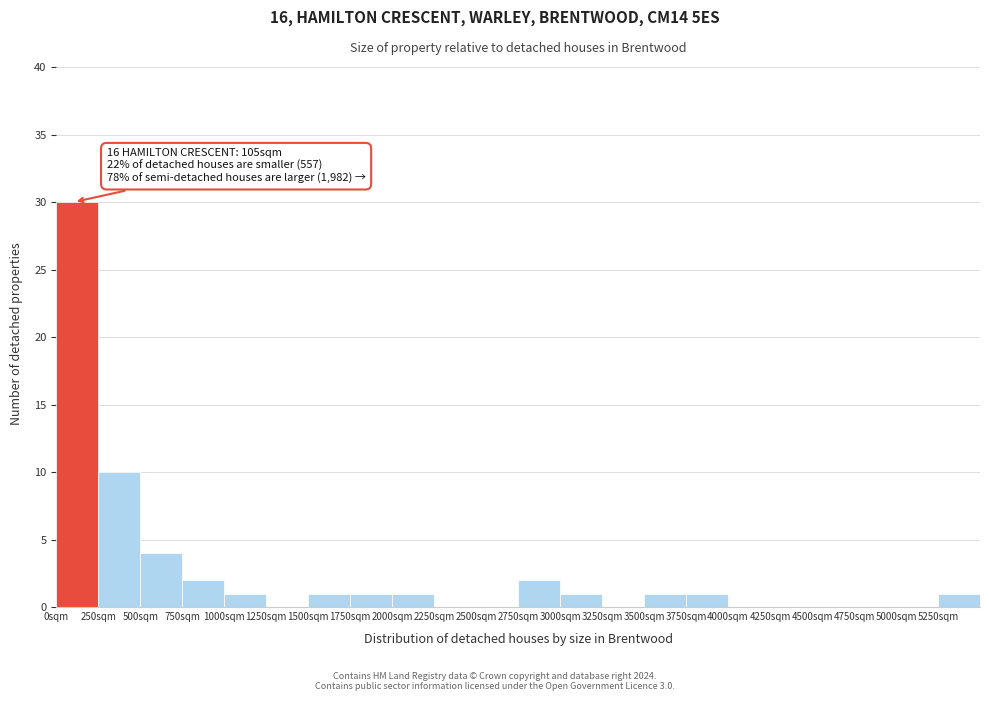

Which range on the x-axis has the tallest bar?

0 to 250